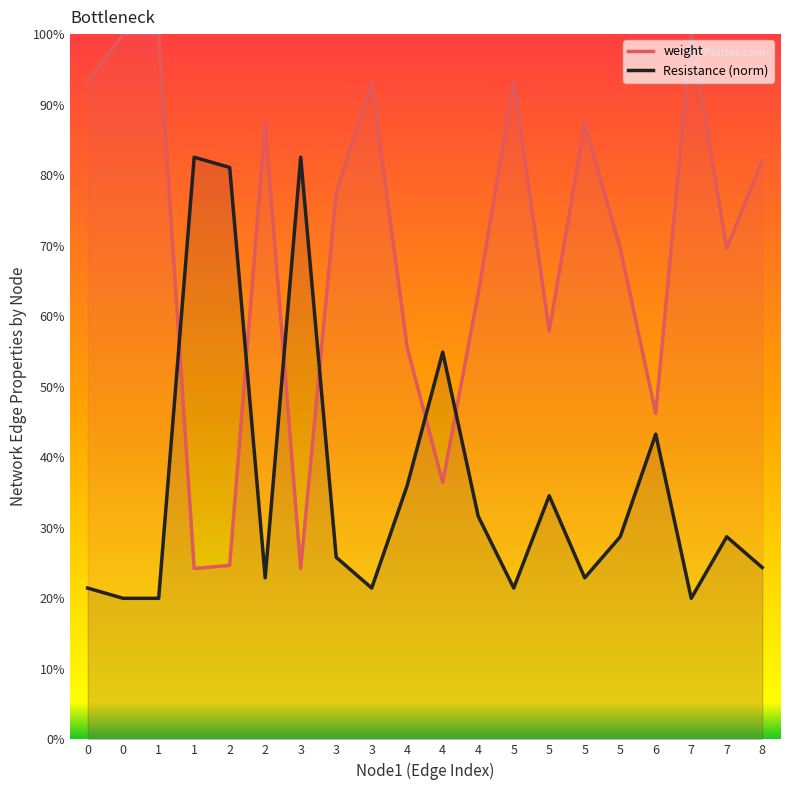

The value of weight at 6 is 0.5. True or false?

True